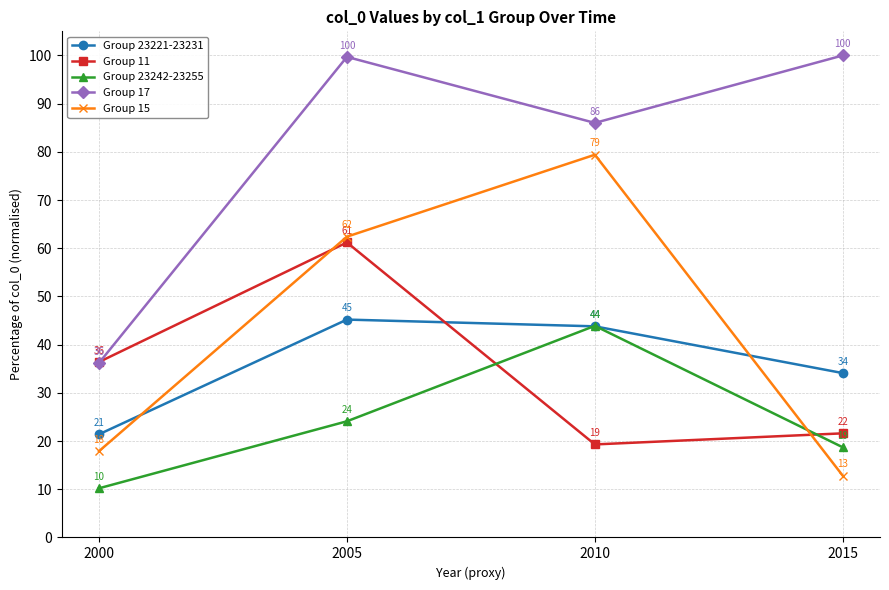

Rank the series by their maximum value, from lowest to highest.

Group 23242-23255, Group 23221-23231, Group 11, Group 15, Group 17